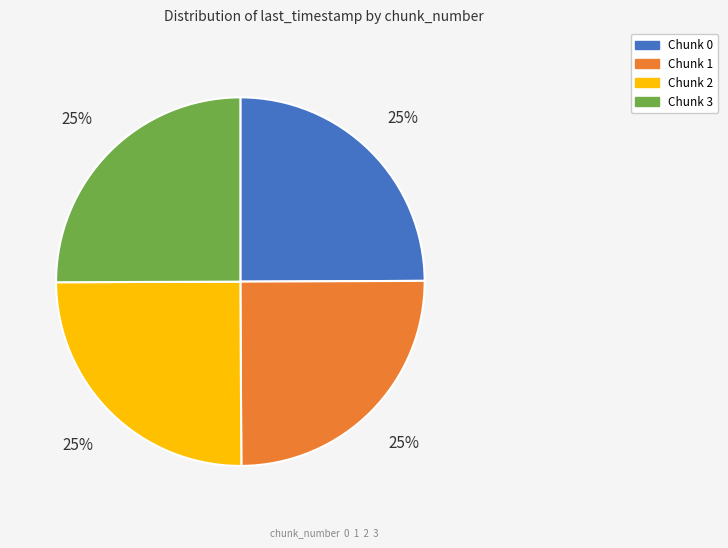

To the nearest percent, what is the average slice percentage?

25%